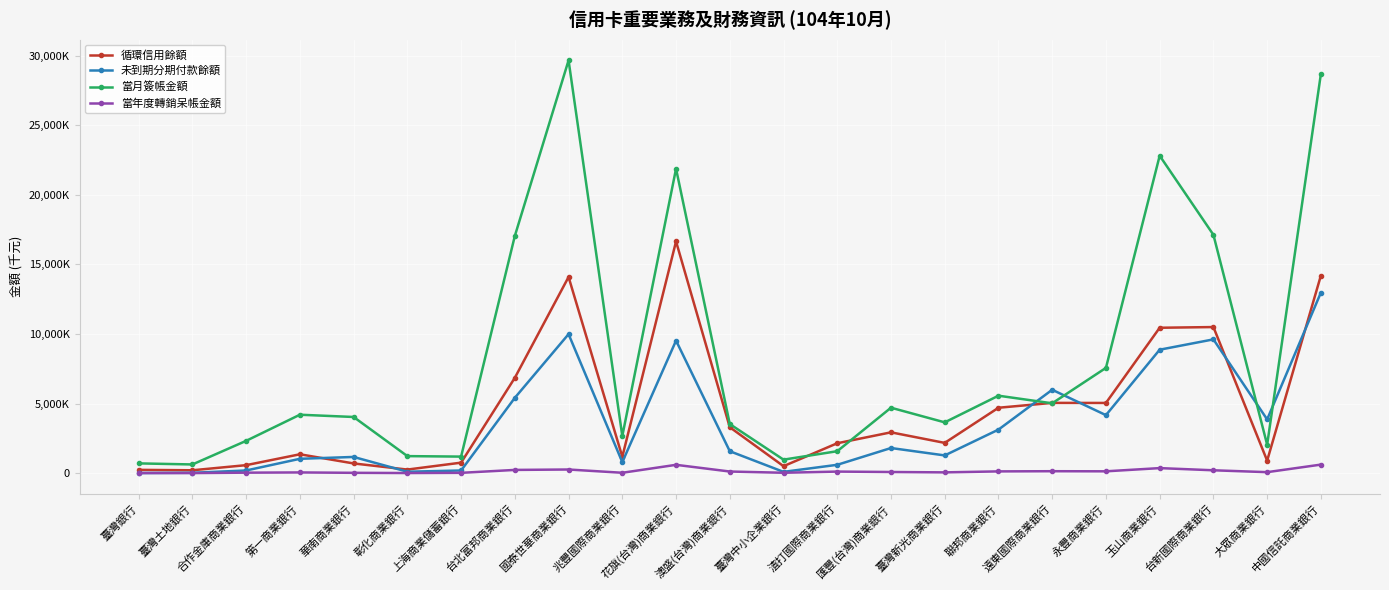

What is the sum of the 未到期分期付款餘額 values at 兆豐國際商業銀行 and 澳盛(台灣)商業銀行?

2373292